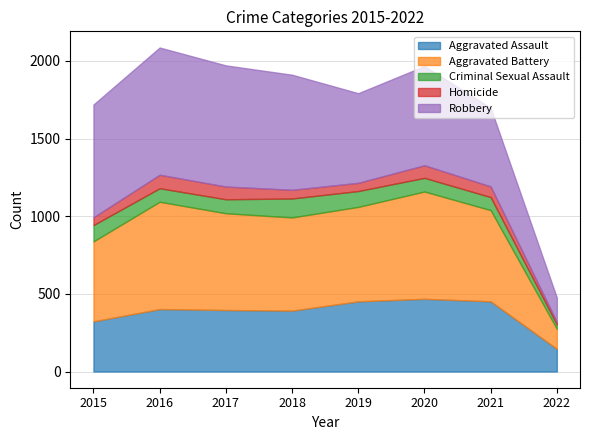

What is the minimum value for Aggravated Battery?

129